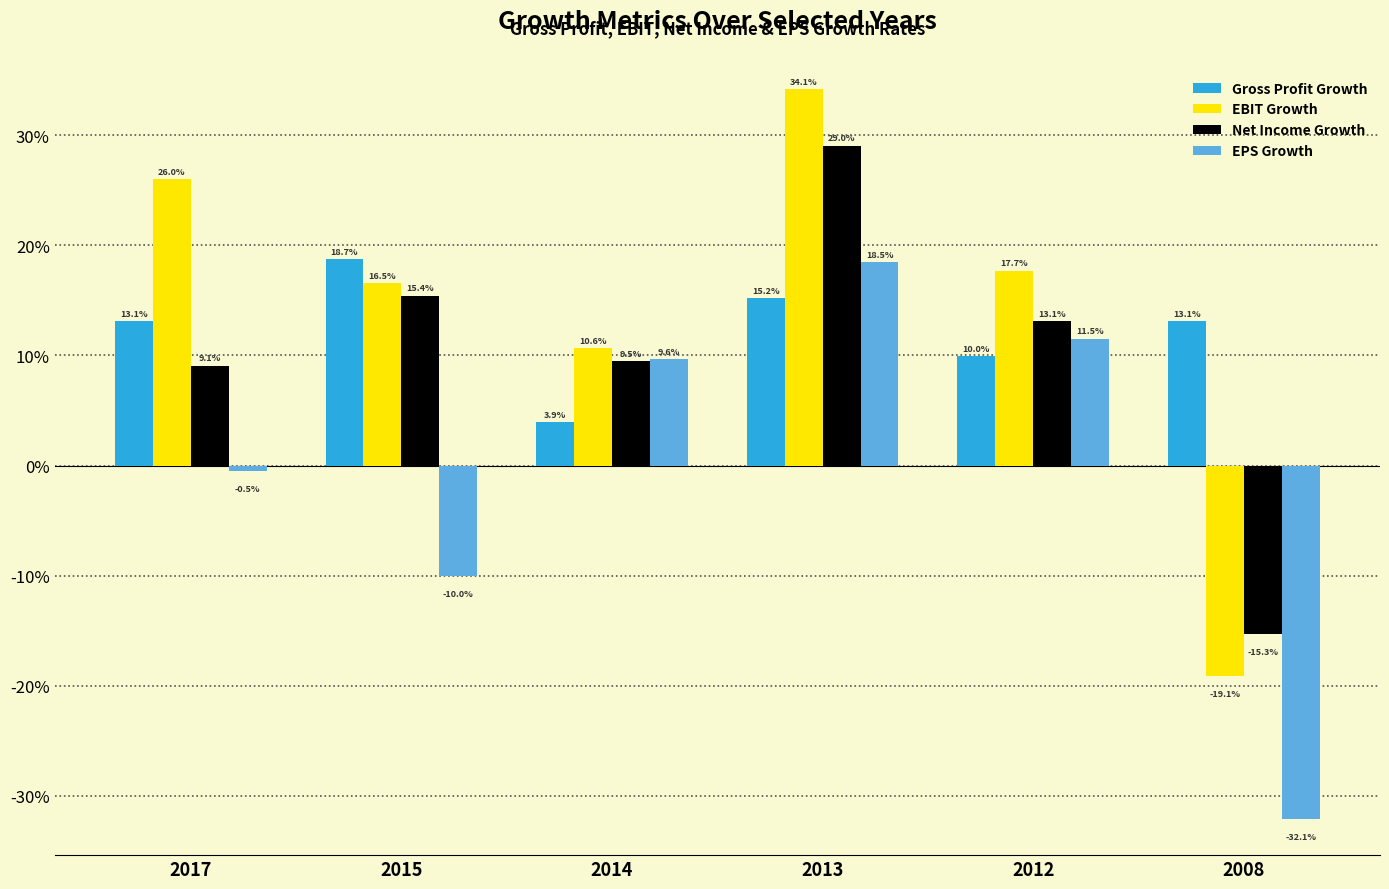

List the series in order of their peak value, lowest first.

EPS Growth, Gross Profit Growth, Net Income Growth, EBIT Growth